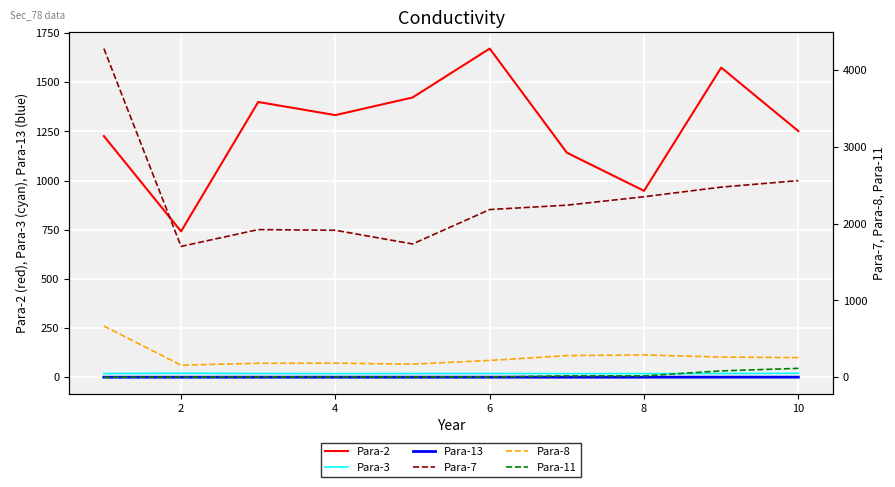

Reading right to left, list all the values displayed in this chart.

Para-2: 1251.4	1574.4	947.8	1141.6	1670.9	1422.3	1332.8	1399.5	741.8	1226.2
Para-3: 20.4	19.3	19.0	19.0	19.5	19.1	18.7	19.3	20.6	19.1
Para-13: 0.9	0.9	0.8	0.8	0.8	0.8	0.8	0.7	0.7	0.7
Para-7: 2560.0	2475.0	2350.0	2240.0	2183.0	1735.0	1913.0	1922.0	1703.0	4279.0
Para-8: 255.0	262.0	290.0	281.0	218.0	170.0	183.0	181.0	157.0	666.0
Para-11: 115.0	82.0	17.0	17.0	3.0	3.0	2.0	2.0	1.0	0.0